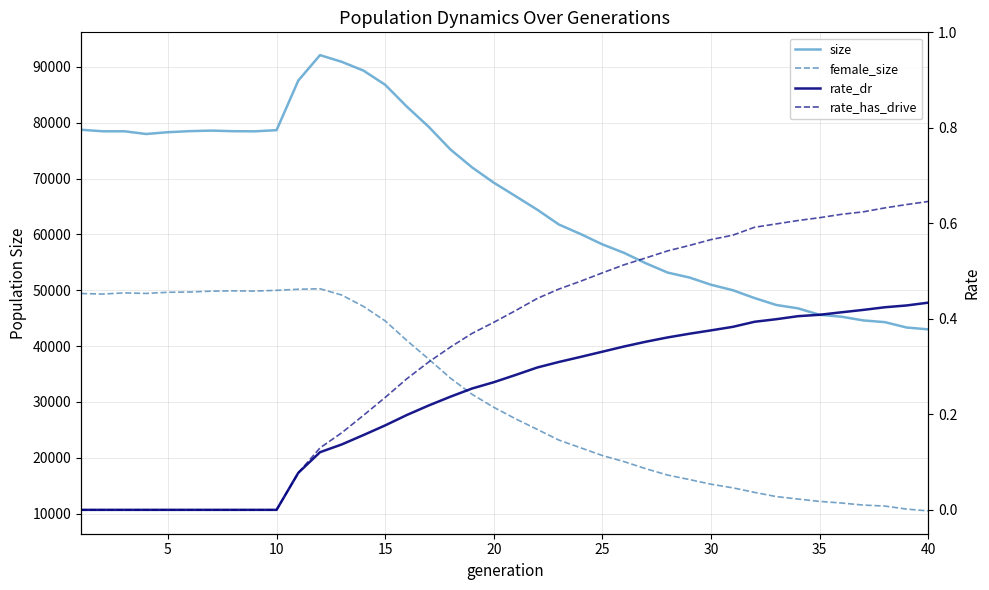

What are all the series names shown in the legend?

size, female_size, rate_dr, rate_has_drive